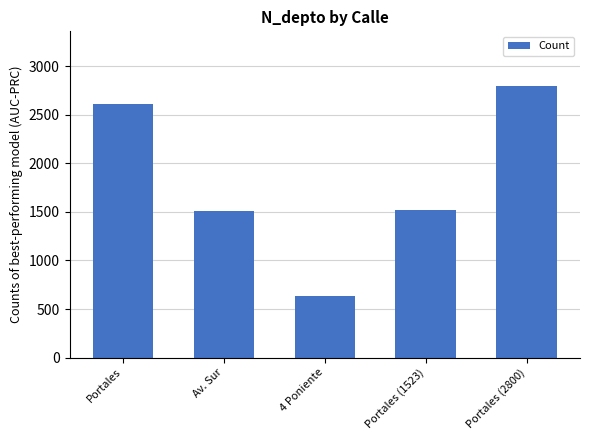

What is the sum of the values at Portales and 4 Poniente?

3238